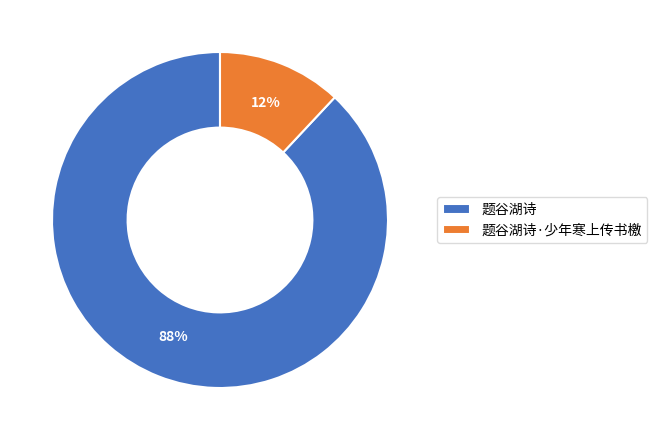

What is the largest slice in the pie chart?

题谷湖诗